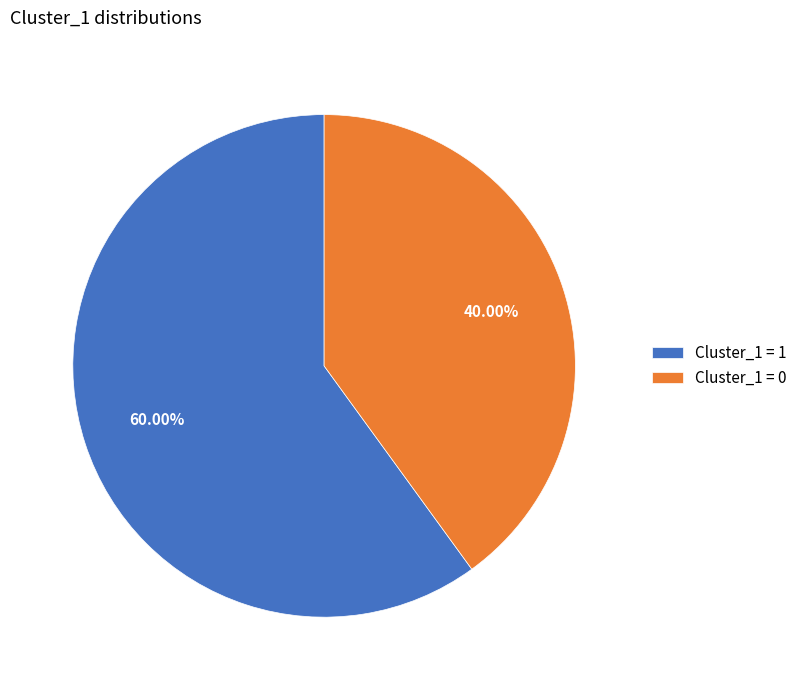

Which has a higher value, Cluster_1 = 0 or Cluster_1 = 1?

Cluster_1 = 1